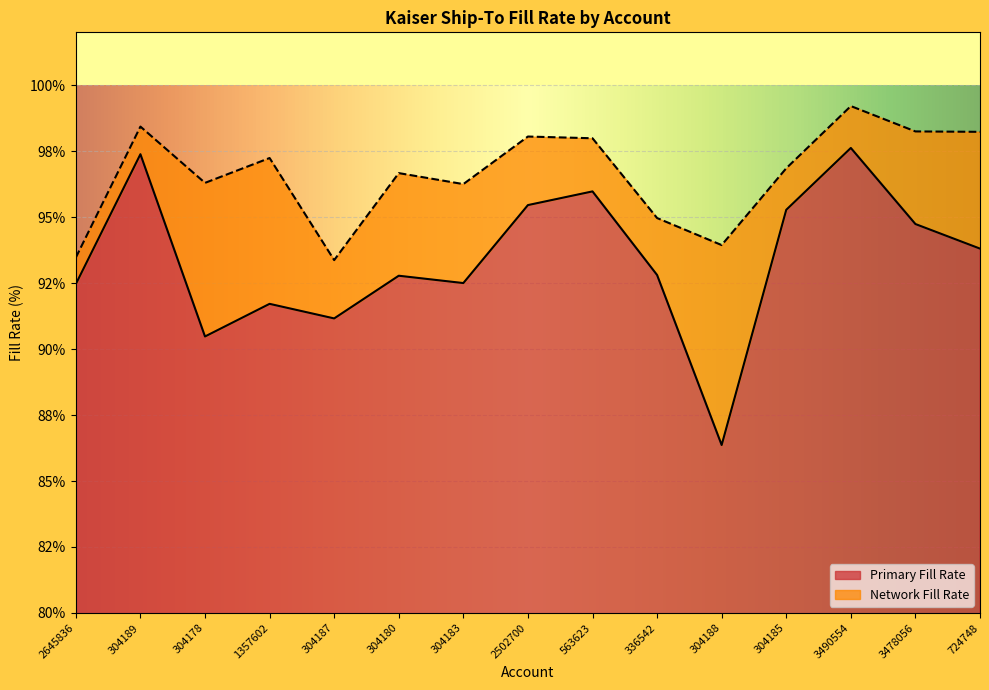

Which series has the largest total across all categories?

Network Fill Rate